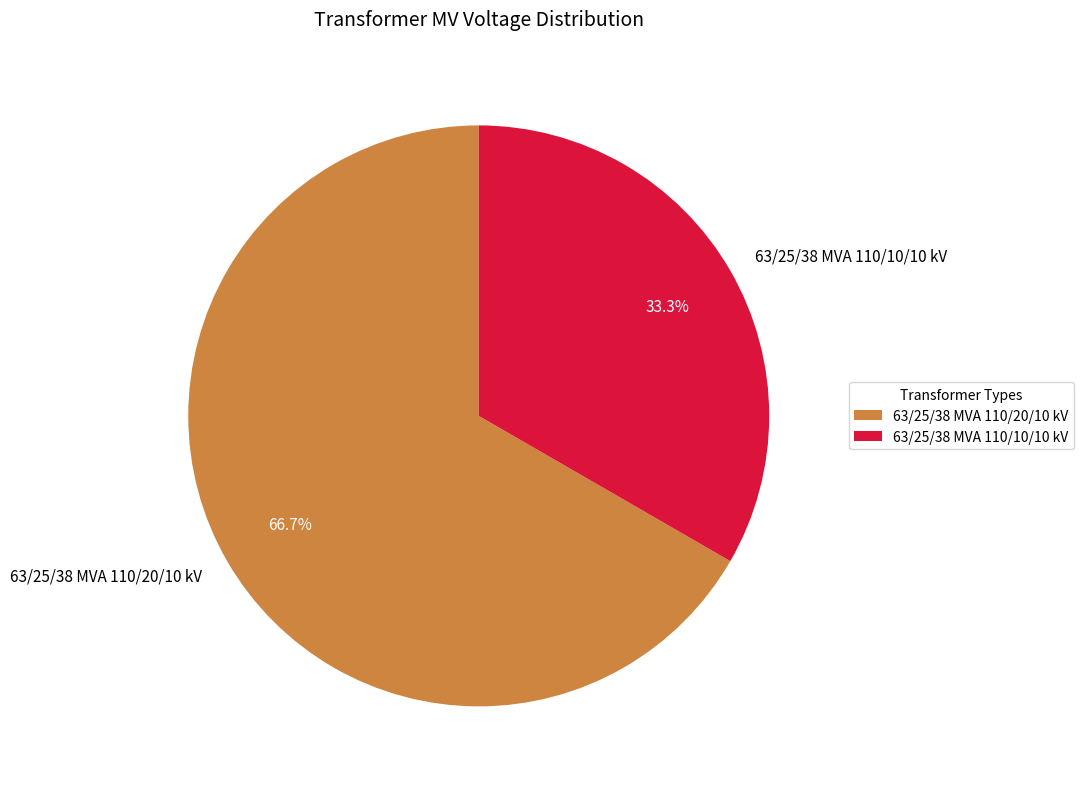

True or false: 63/25/38 MVA 110/10/10 kV accounts for 19% of the total.

False